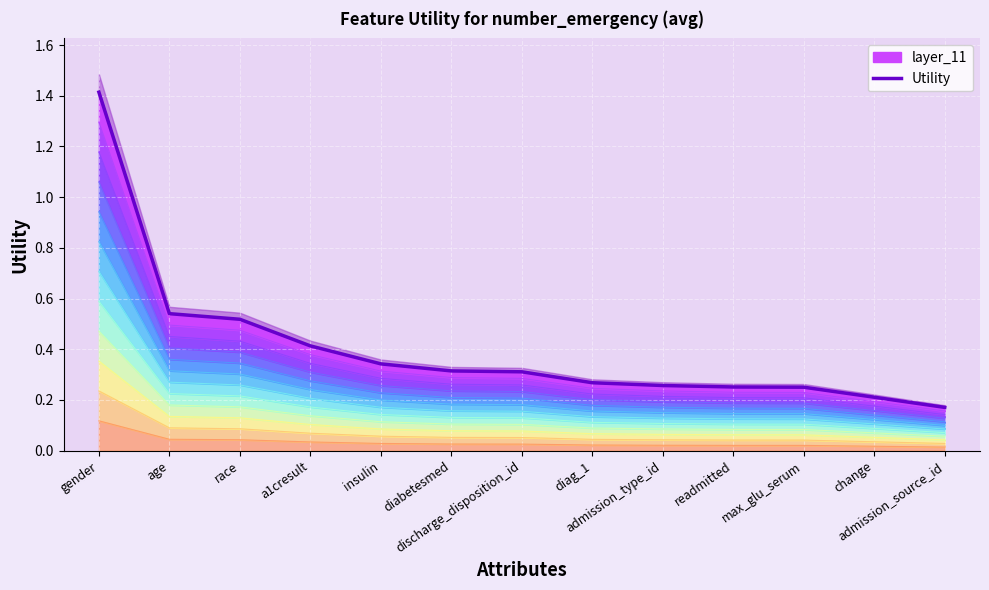

How many data points does each series have?

13